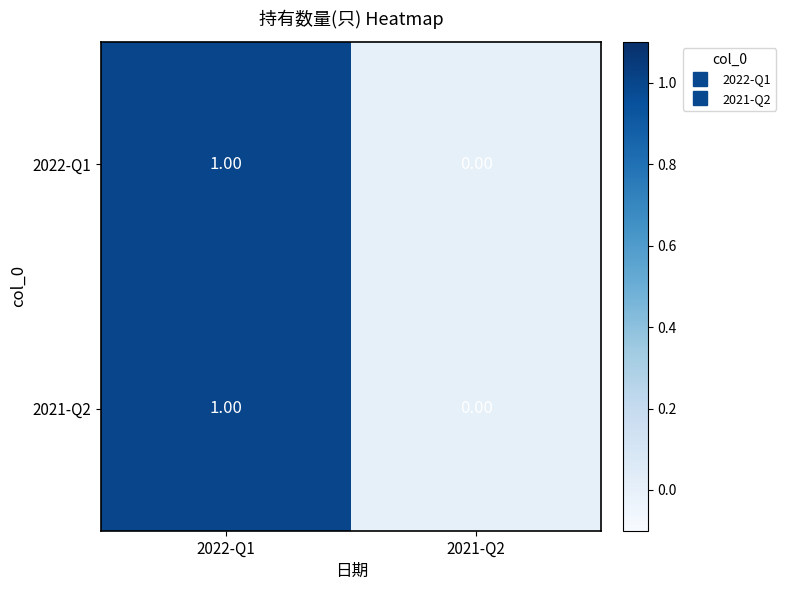

Rank the categories by 2022-Q1 value from highest to lowest.

2022-Q1, 2021-Q2